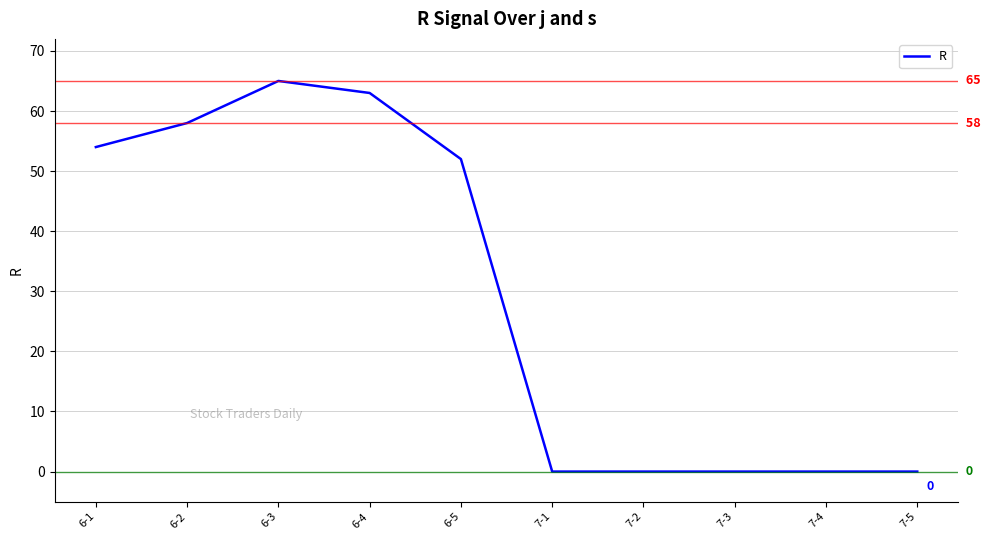

At which label is the value closest to 32?

6-5